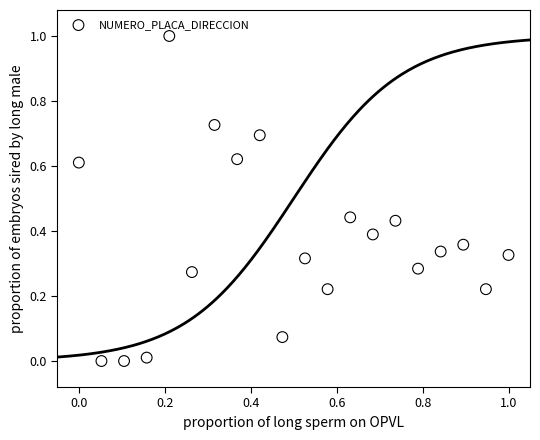

What is the range of X values (max minus min)?

1.0